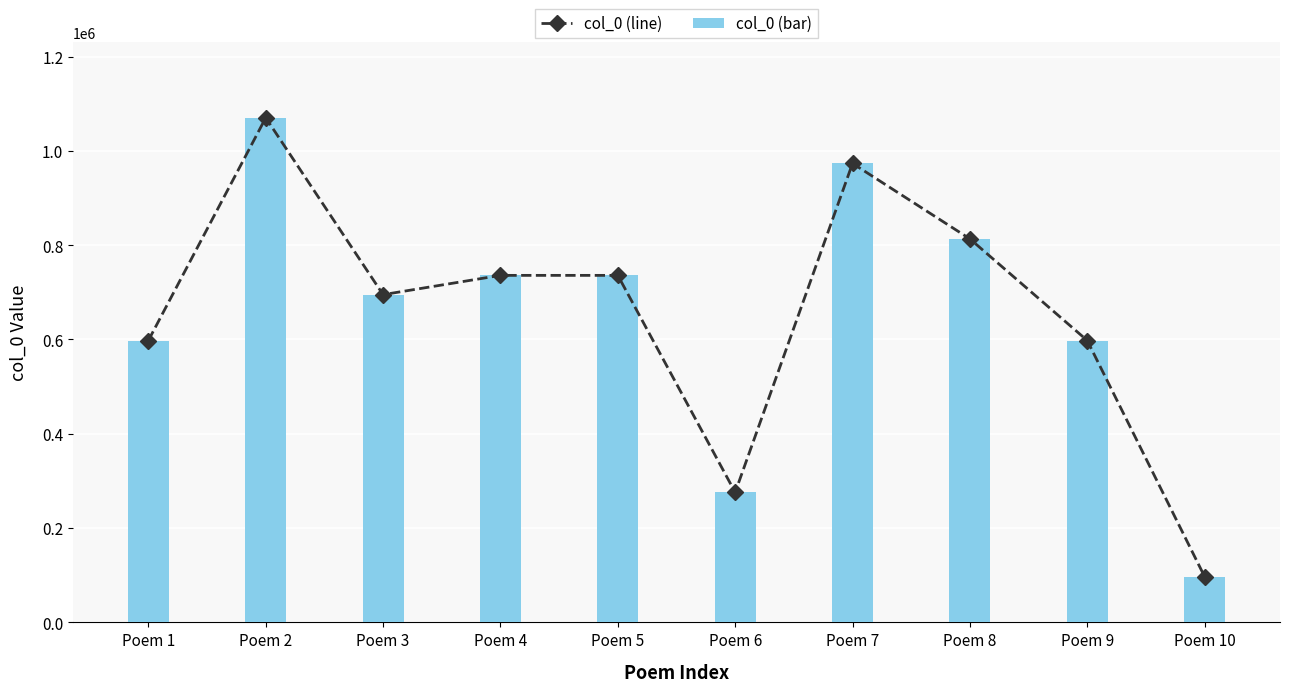

What is the maximum value for col_0 (bar)?

1070163